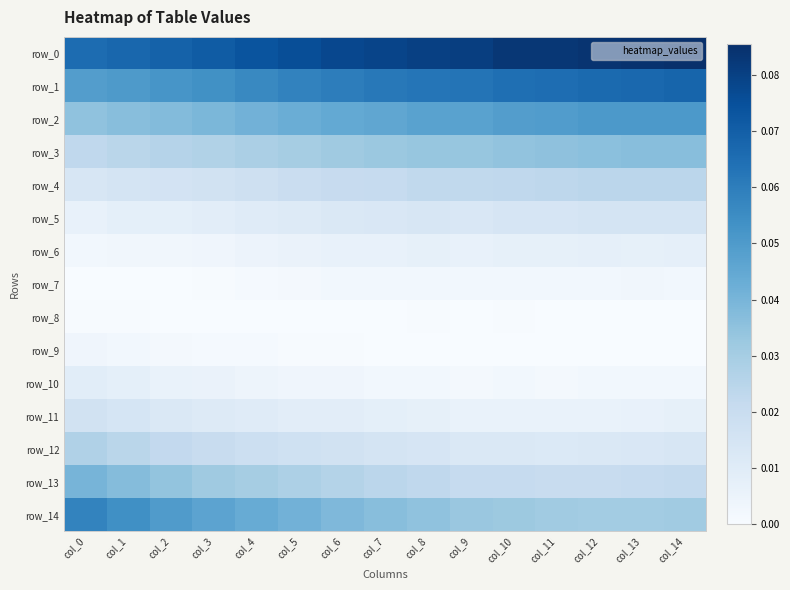

Count the row_9 values in the range 0 to 1.

15